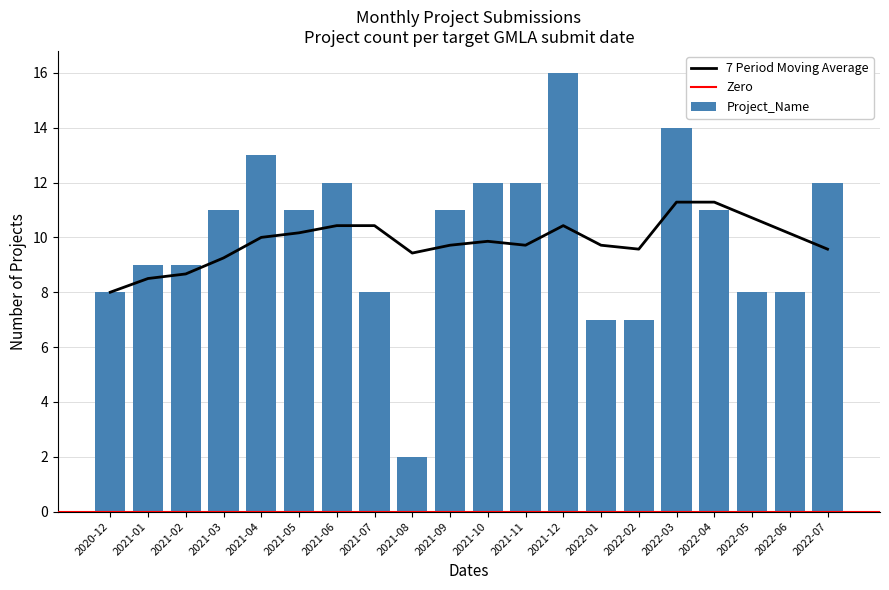

Reading left to right, extract all data points from this chart.

2020-12=8	2021-01=9	2021-02=9	2021-03=11	2021-04=13	2021-05=11	2021-06=12	2021-07=8	2021-08=2	2021-09=11	2021-10=12	2021-11=12	2021-12=16	2022-01=7	2022-02=7	2022-03=14	2022-04=11	2022-05=8	2022-06=8	2022-07=12